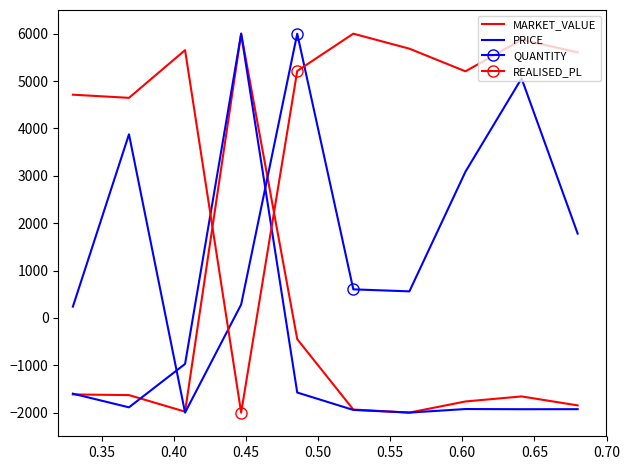

Which series has the largest total across all categories?

REALISED_PL